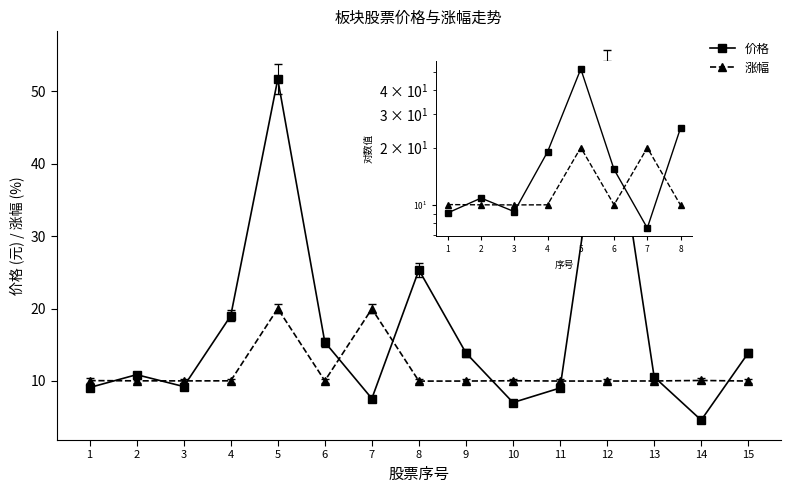

Rank the series at 3 from highest to lowest value.

涨幅, 价格